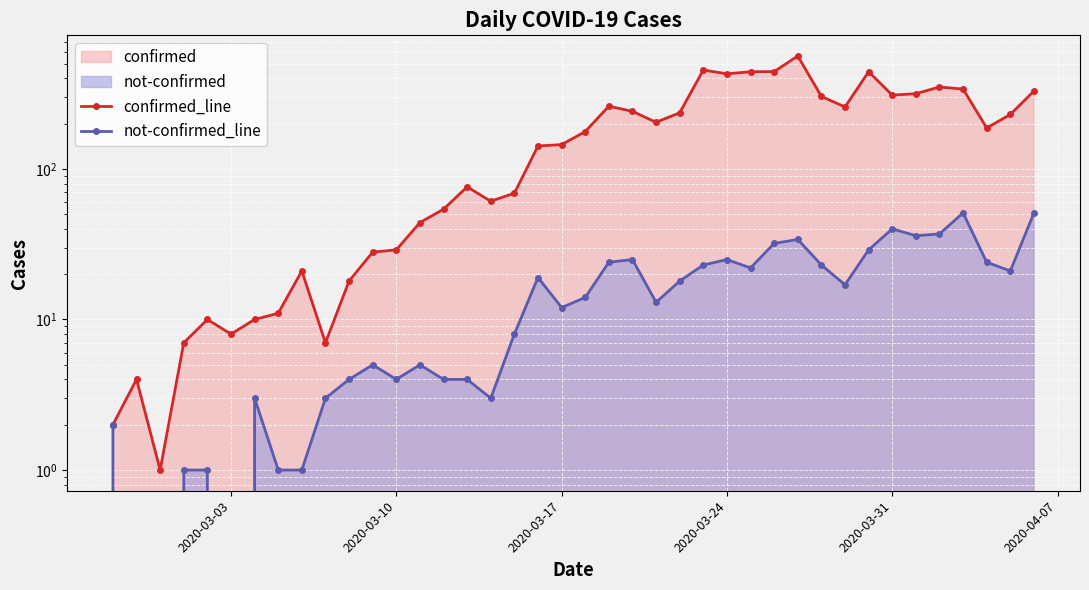

What is the average value of the confirmed_line series?

181